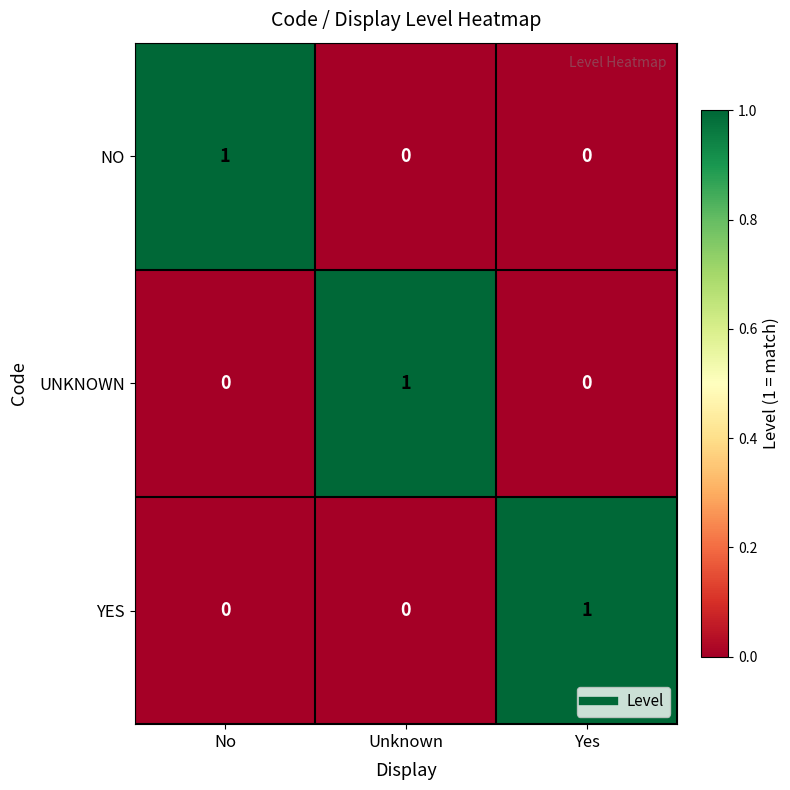

At how many categories does at least one series exceed 0?

3